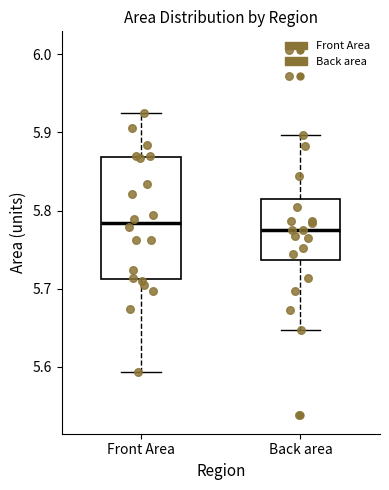

Reading left to right, transcribe this box plot: for each box, give where its median line is, the range the box spans, and where its two whiskers end, as read against the y-axis. The values are not printed on the chart, so give them approximately, as read against the axis.

Front Area: median 5.78, box 5.71 to 5.87, whiskers 5.59 to 5.92
Back area: median 5.77, box 5.74 to 5.81, whiskers 5.65 to 5.90